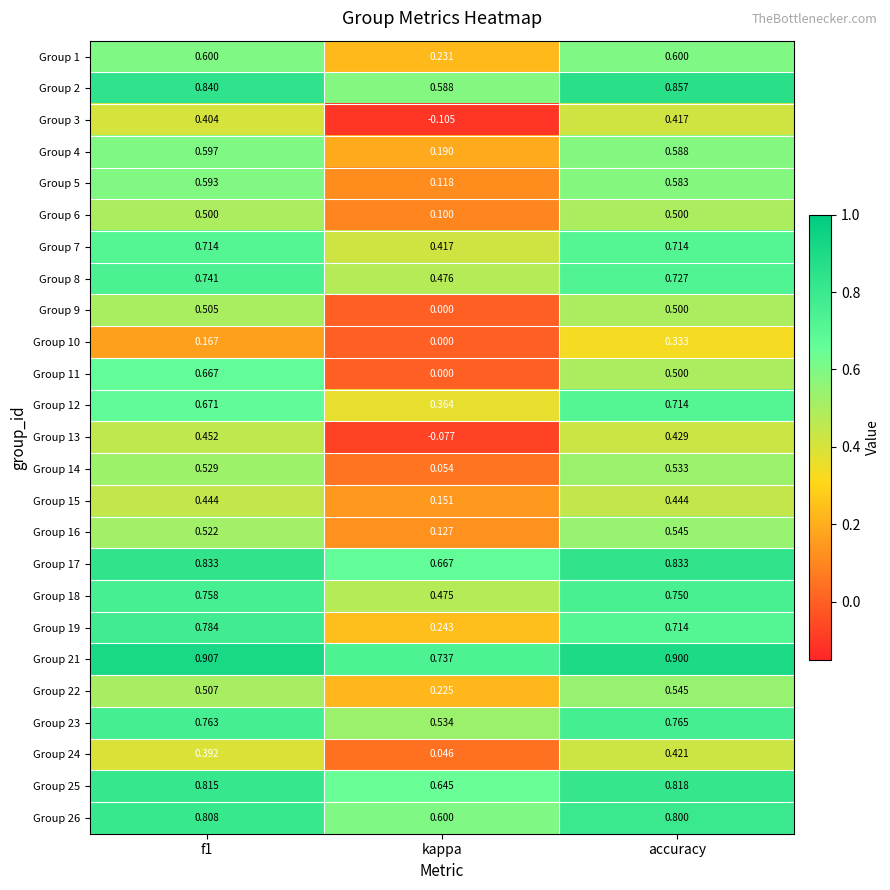

Which series has the largest total across all categories?

Group 21